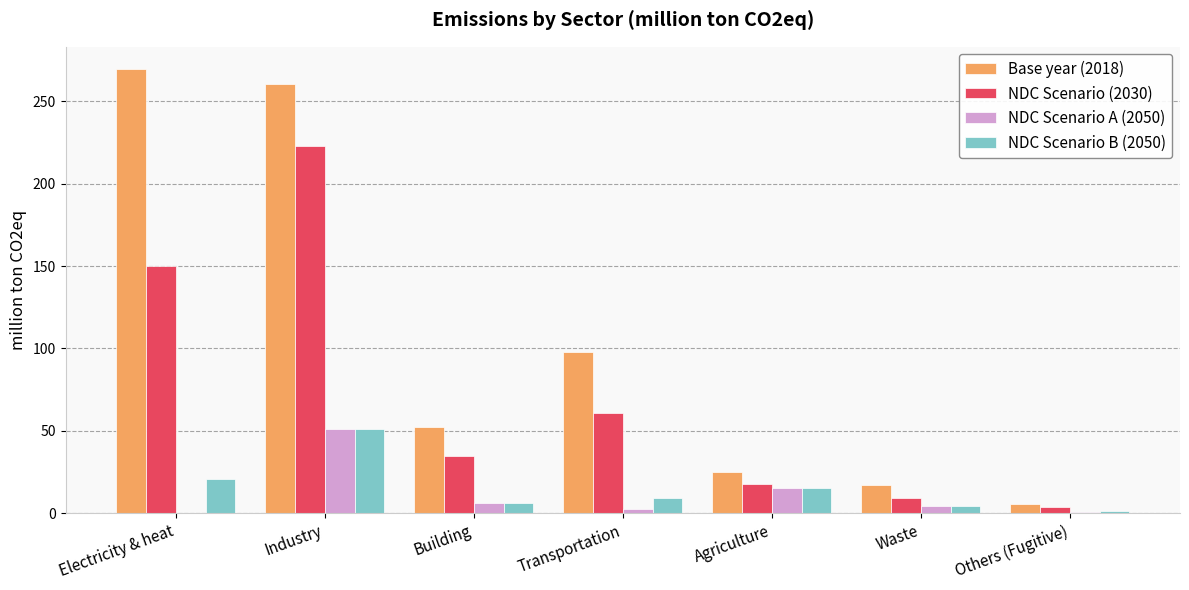

What is the sum of the Base year (2018) values at Building and Waste?

69.2